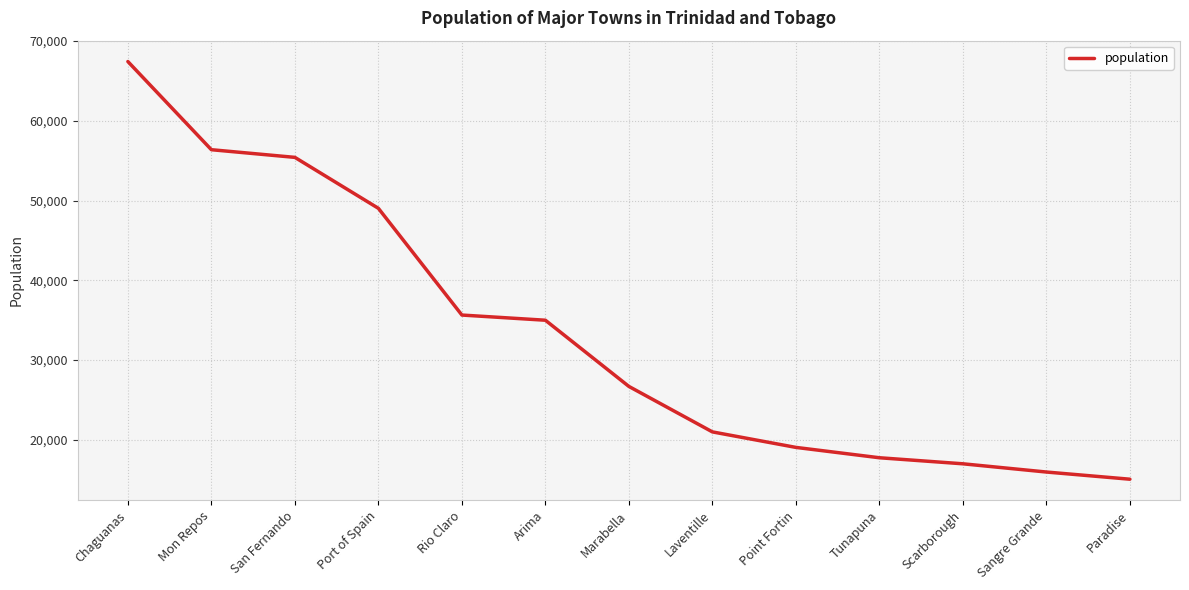

Reading left to right, extract all data points from this chart.

67433	56380	55419	49031	35650	35000	26700	21000	19056	17758	17000	15968	15067